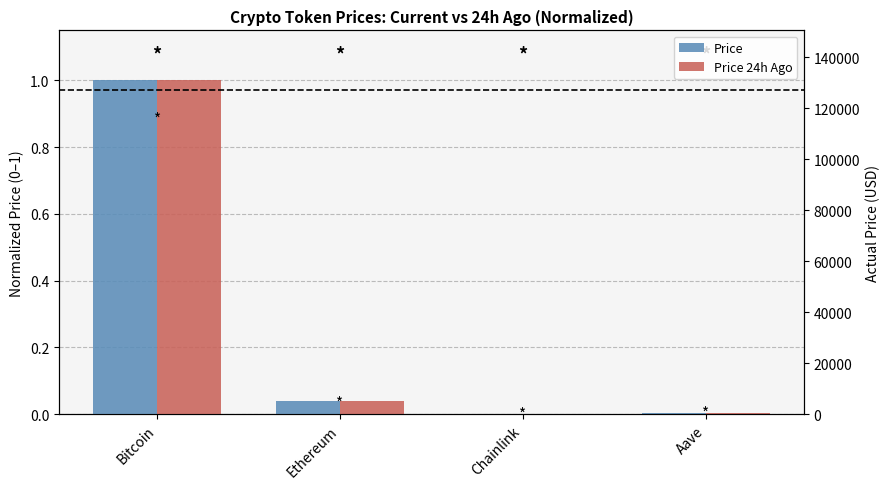

Between Bitcoin and Chainlink, which series saw the biggest shift?

Price